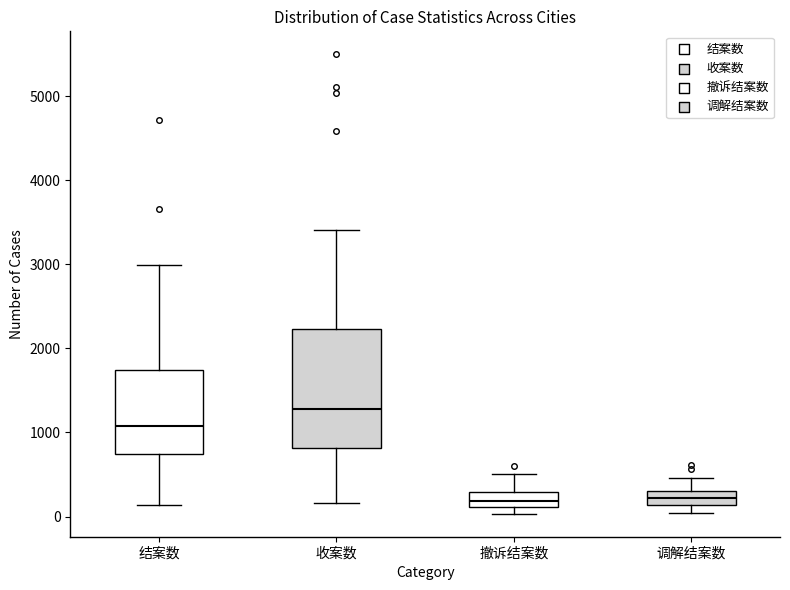

Where does the median line of the box for 收案数 sit on the y-axis? The values are not printed on the chart, so give them approximately, as read against the axis.

1300